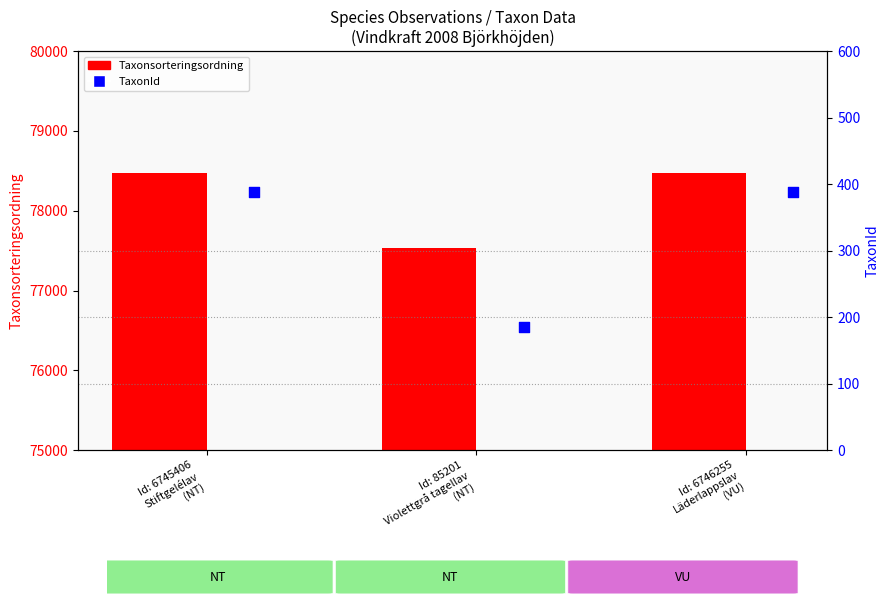

Which series has the largest total across all categories?

Taxonsorteringsordning